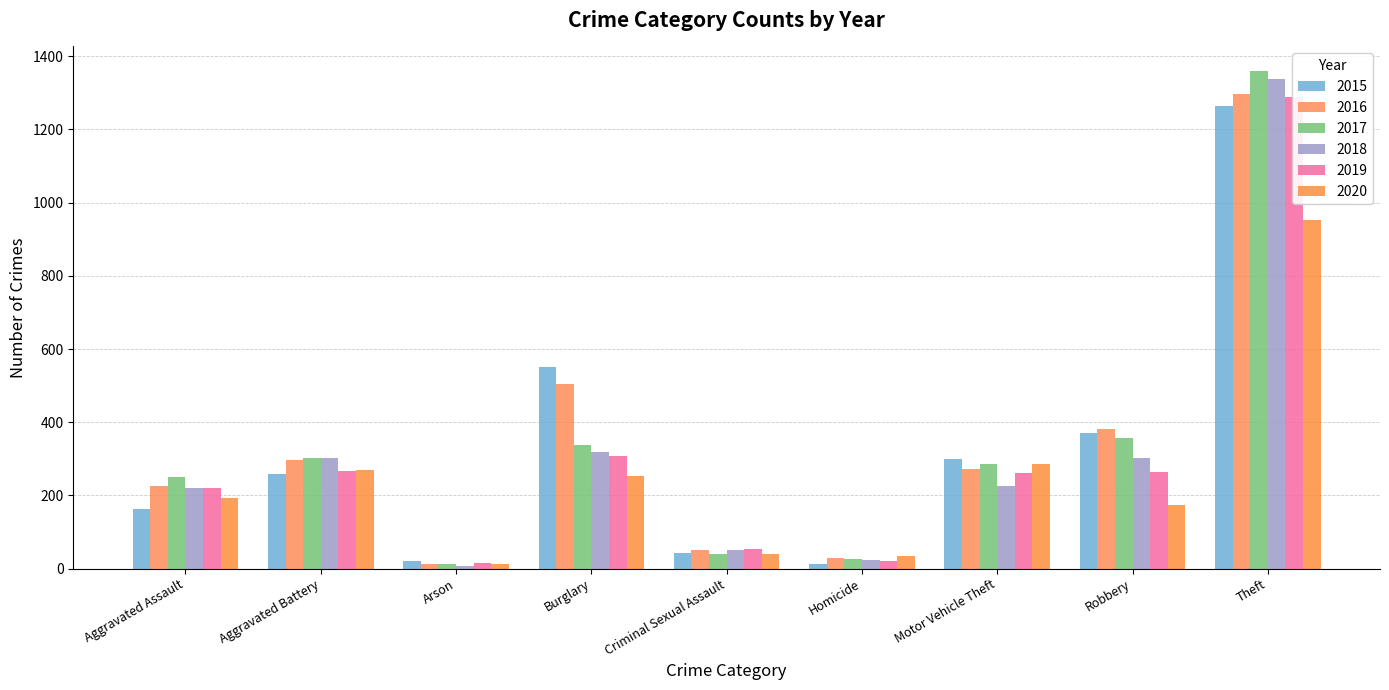

Reading right to left, transcribe all the data shown in this chart.

2015: 1263	372	299	13	43	552	22	260	164
2016: 1297	381	272	28	51	505	14	298	225
2017: 1359	356	285	27	41	339	12	303	251
2018: 1337	302	225	23	51	319	8	302	220
2019: 1288	264	262	21	54	308	16	267	220
2020: 954	174	287	34	39	252	12	269	192